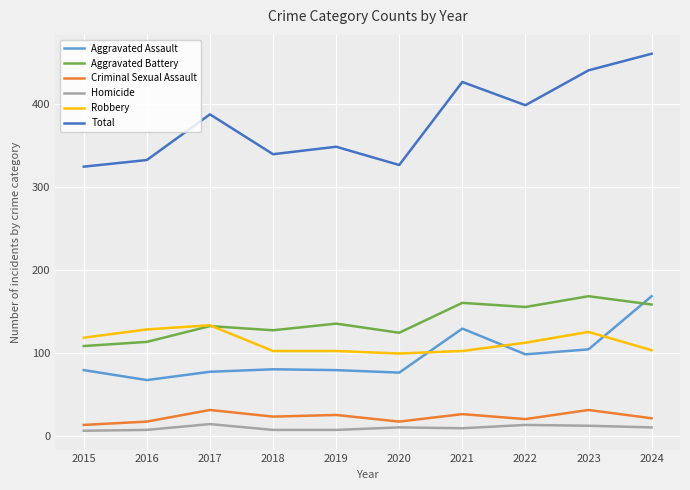

After their last crossing, which series has the higher values: Aggravated Assault or Aggravated Battery?

Aggravated Assault